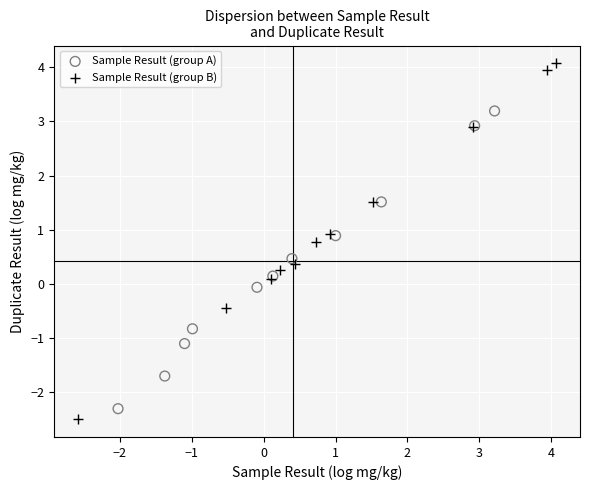

Which series contains the highest Y value?

Sample Result (group B)